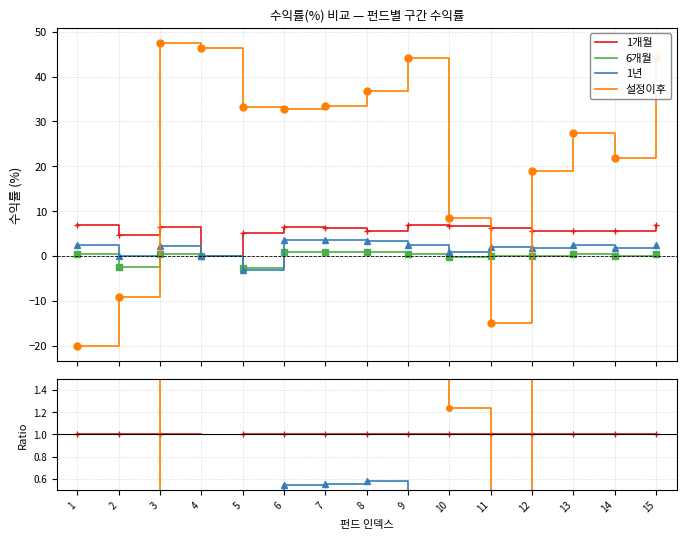

At which label does 1년 reach its minimum?

5